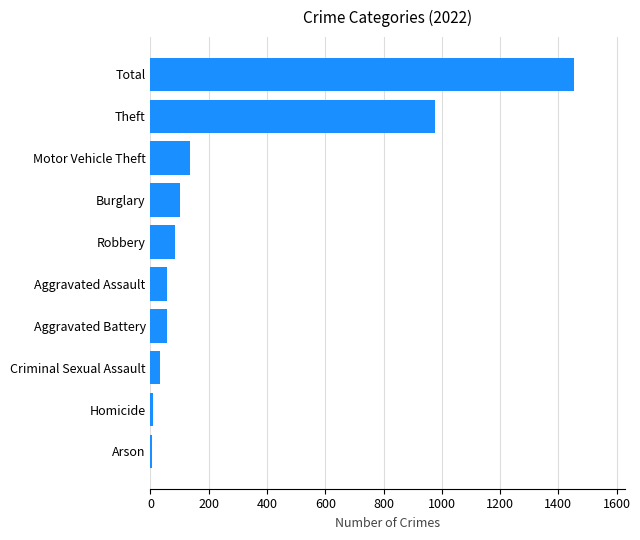

Which label corresponds to the largest value in the chart?

Total